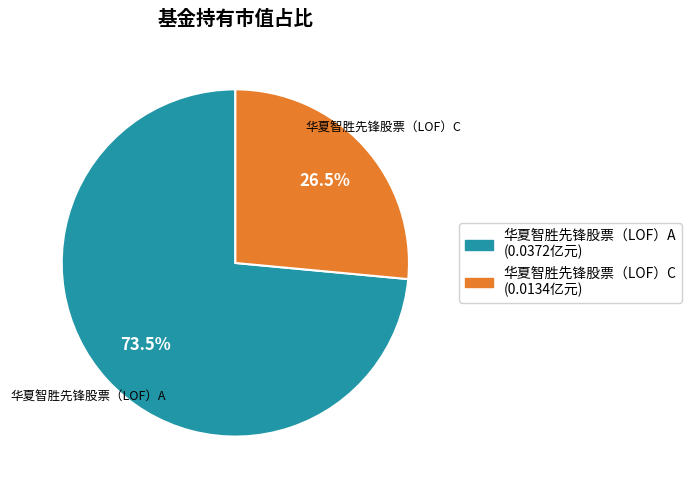

Does 华夏智胜先锋股票（LOF）A represent more than half of the total?

Yes